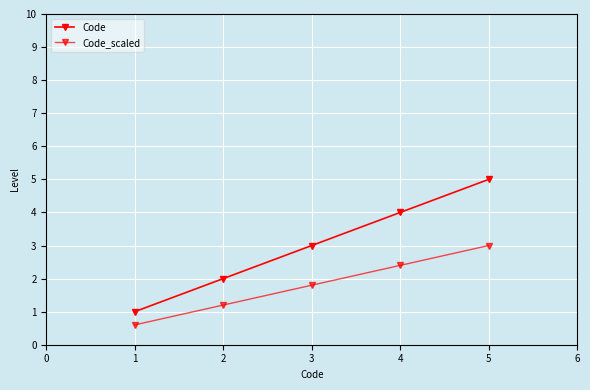

True or false: Code has more than 2 points higher than both neighbors.

False